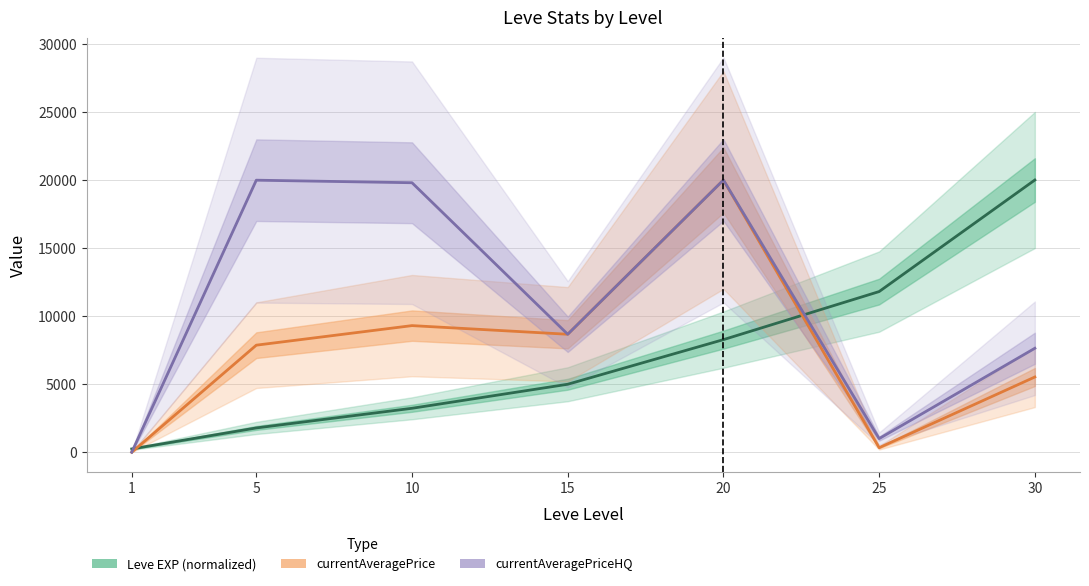

Which category has the highest value across all series?

30